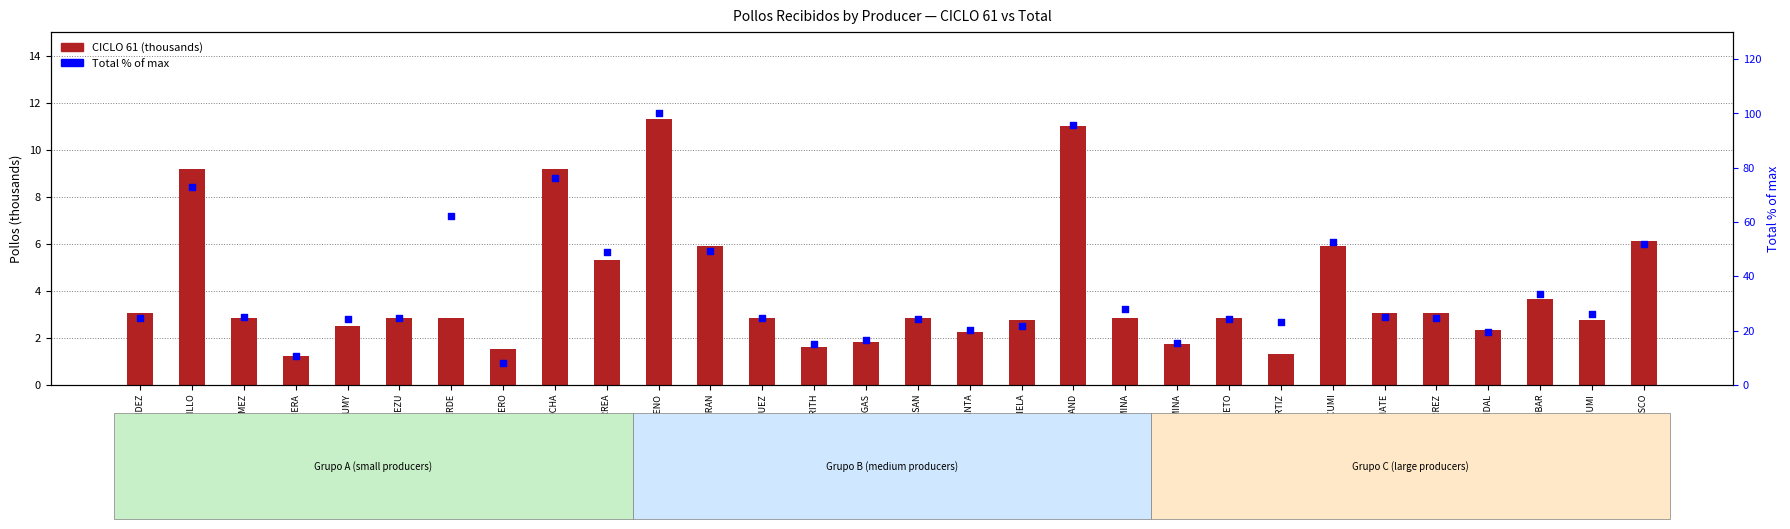

Which series has the largest Y range (max minus min)?

Total % of max